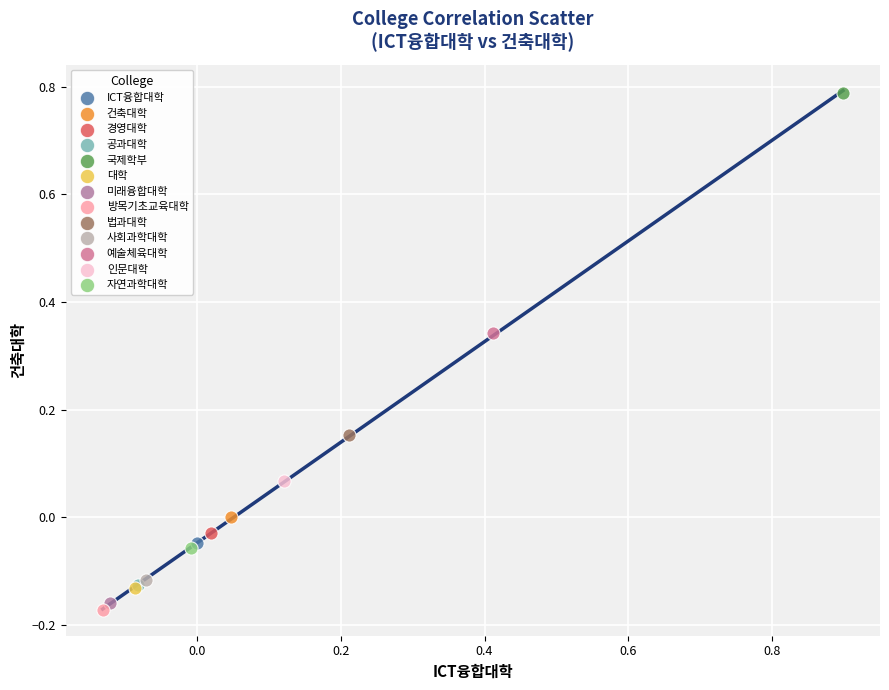

What are all the series names shown in the legend?

ICT융합대학, 건축대학, 경영대학, 공과대학, 국제학부, 대학, 미래융합대학, 방목기초교육대학, 법과대학, 사회과학대학, 예술체육대학, 인문대학, 자연과학대학